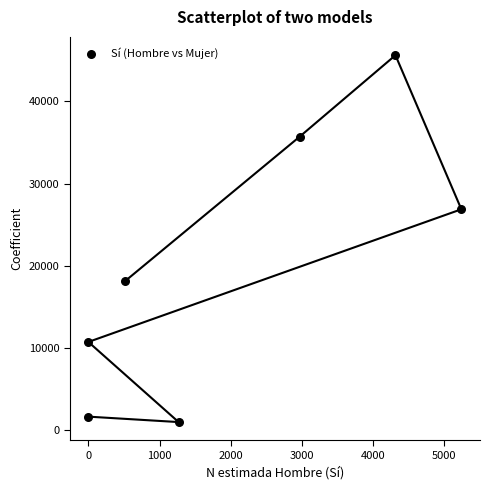

What is the range of X values (max minus min)?

5241